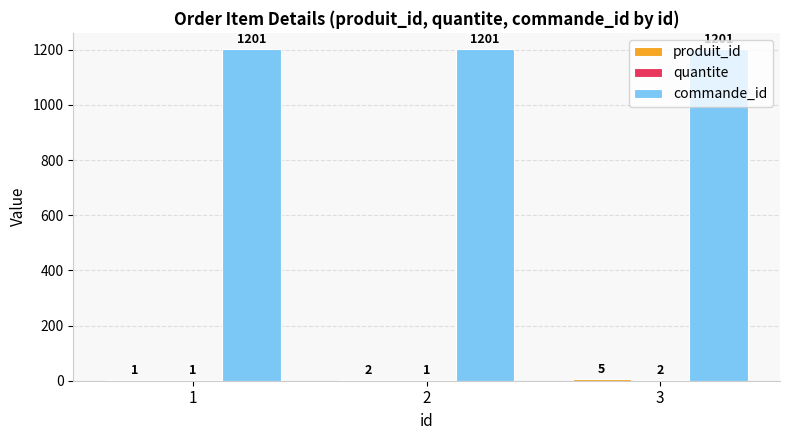

How many data points does each series have?

3